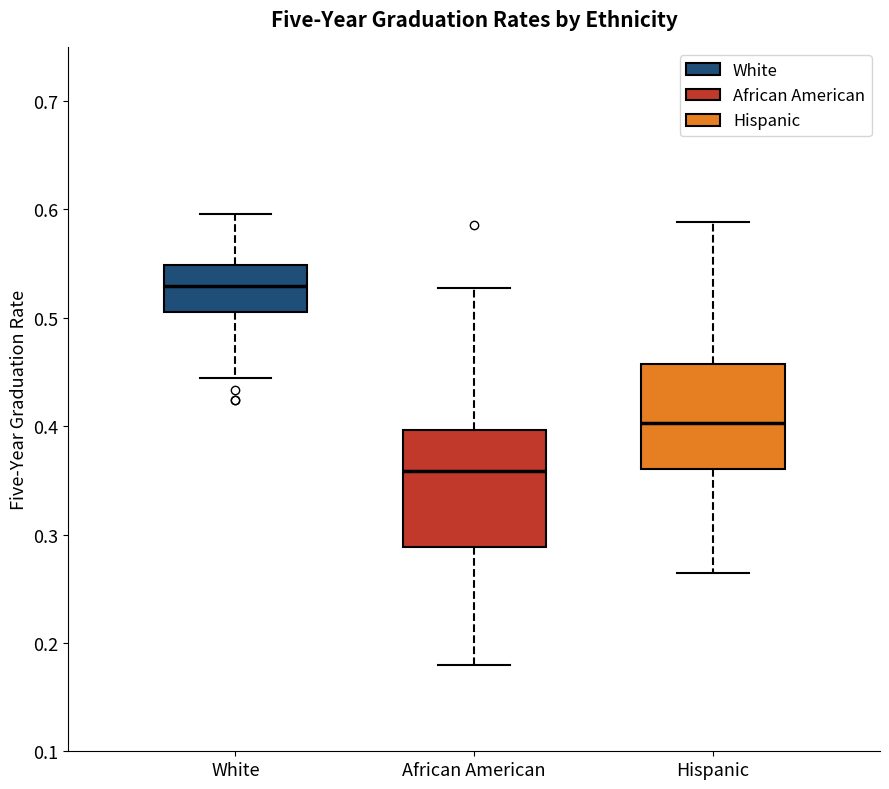

Reading left to right, transcribe this box plot: for each box, give where its median line is, the range the box spans, and where its two whiskers end, as read against the y-axis. The values are not printed on the chart, so give them approximately, as read against the axis.

White: median 0.53, box 0.51 to 0.55, whiskers 0.44 to 0.60
African American: median 0.36, box 0.29 to 0.40, whiskers 0.18 to 0.53
Hispanic: median 0.40, box 0.36 to 0.46, whiskers 0.26 to 0.59